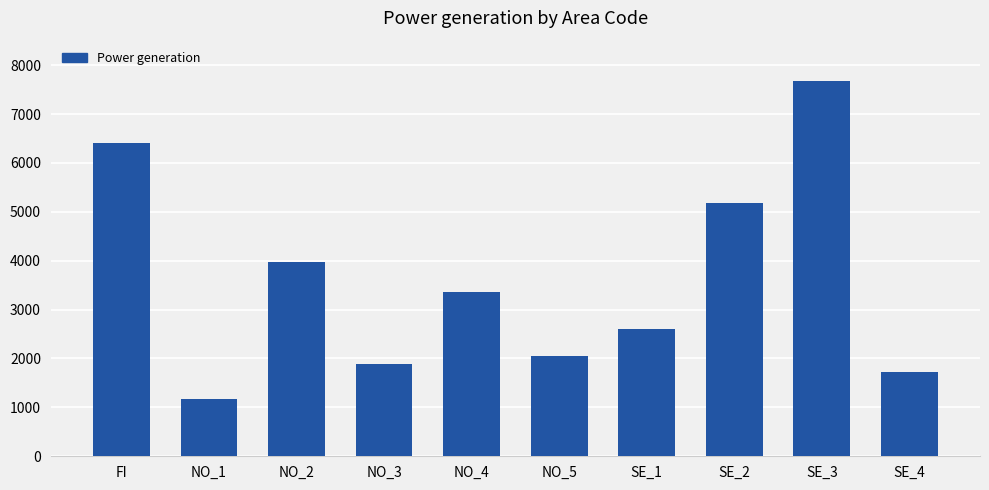

At which category does the chart reach its minimum across all series?

NO_1